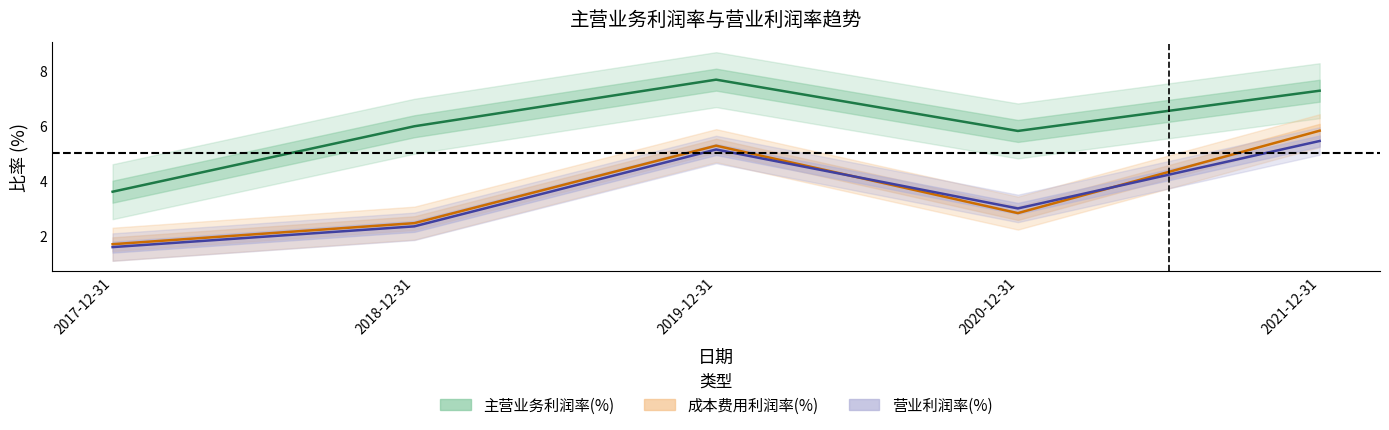

At which category is the sum across all series the highest?

2021-12-31